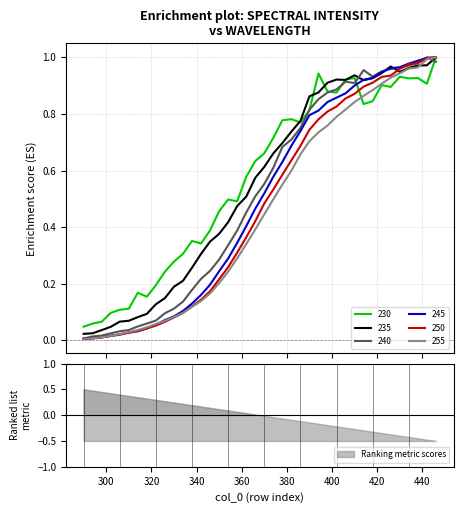

Where is 245 nearest to the value 0?

290